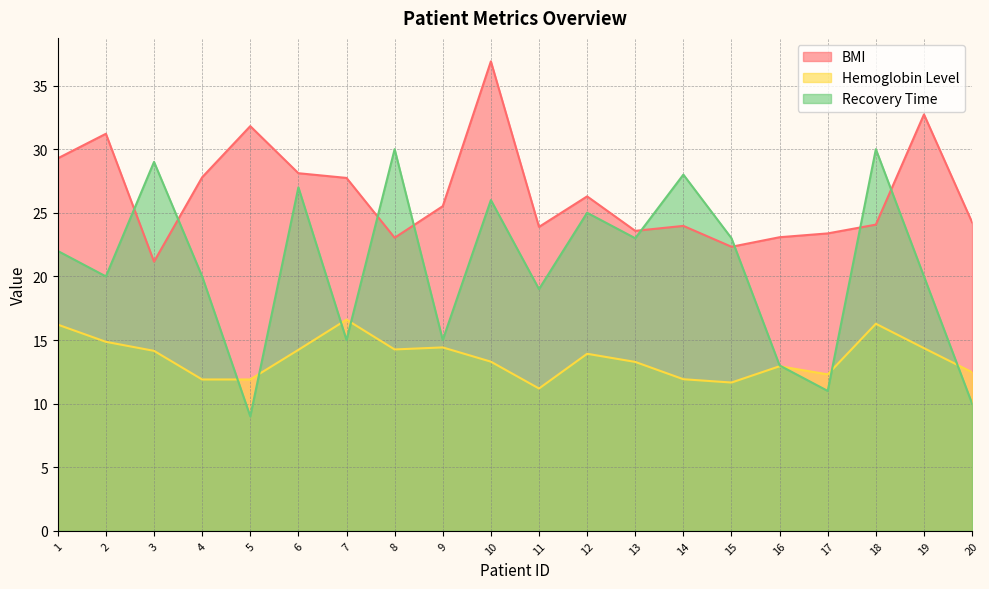

Reading left to right, extract all data points from this chart.

BMI: 29.3	31.2	21.2	27.8	31.8	28.1	27.7	23.0	25.5	36.9	23.9	26.3	23.6	24.0	22.3	23.1	23.4	24.1	32.7	24.2
Hemoglobin Level: 16.2	14.9	14.2	11.9	11.9	14.2	16.6	14.3	14.4	13.3	11.2	13.9	13.3	11.9	11.7	12.9	12.3	16.3	14.4	12.5
Recovery Time: 22.0	20.0	29.0	20.0	9.0	27.0	15.0	30.0	15.0	26.0	19.0	25.0	23.0	28.0	23.0	13.0	11.0	30.0	20.0	10.0